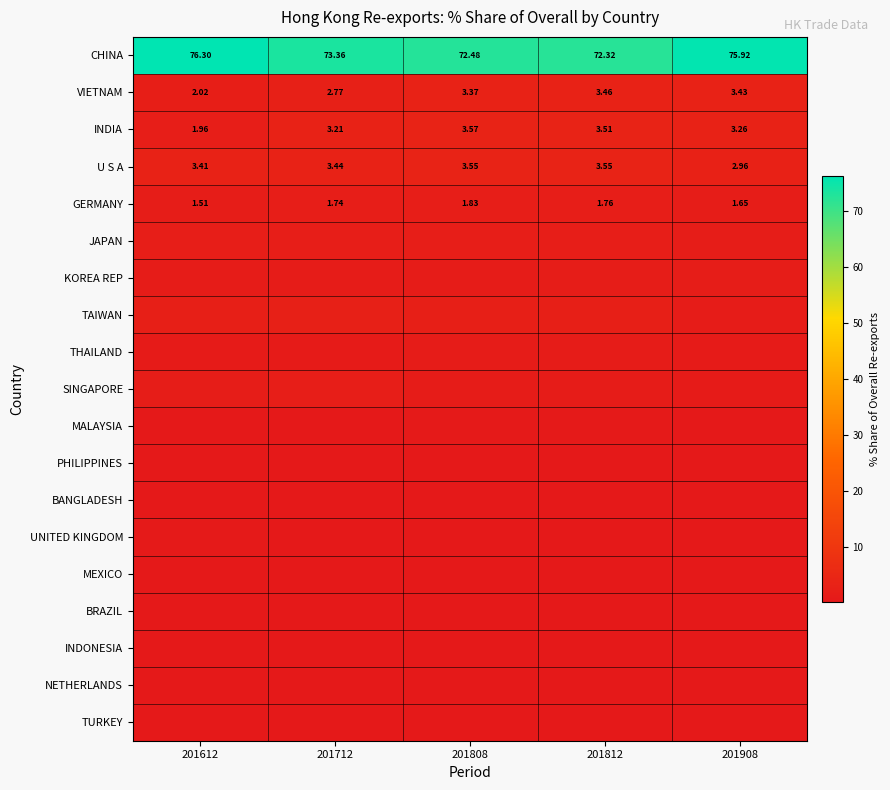

Between 201612 and 201908, which series saw the biggest shift?

VIETNAM